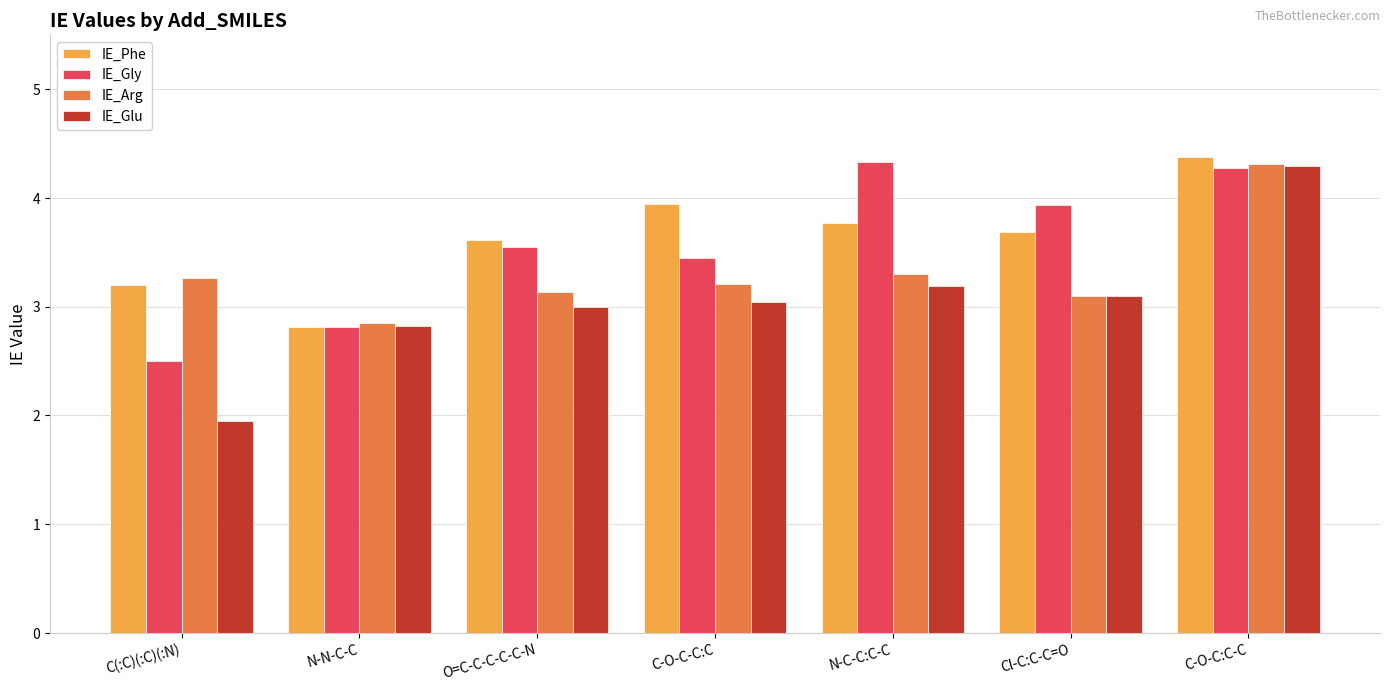

The IE_Gly series shows 5.5 at O=C-C-C-C-C-N. True or false?

False